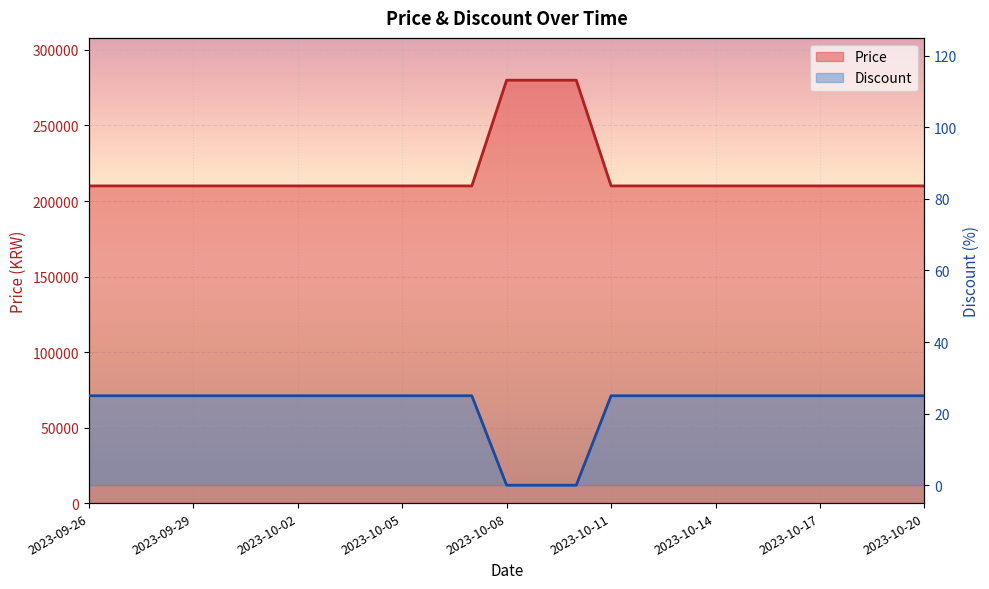

List the series in order of their overall mean, highest first.

Price, Discount